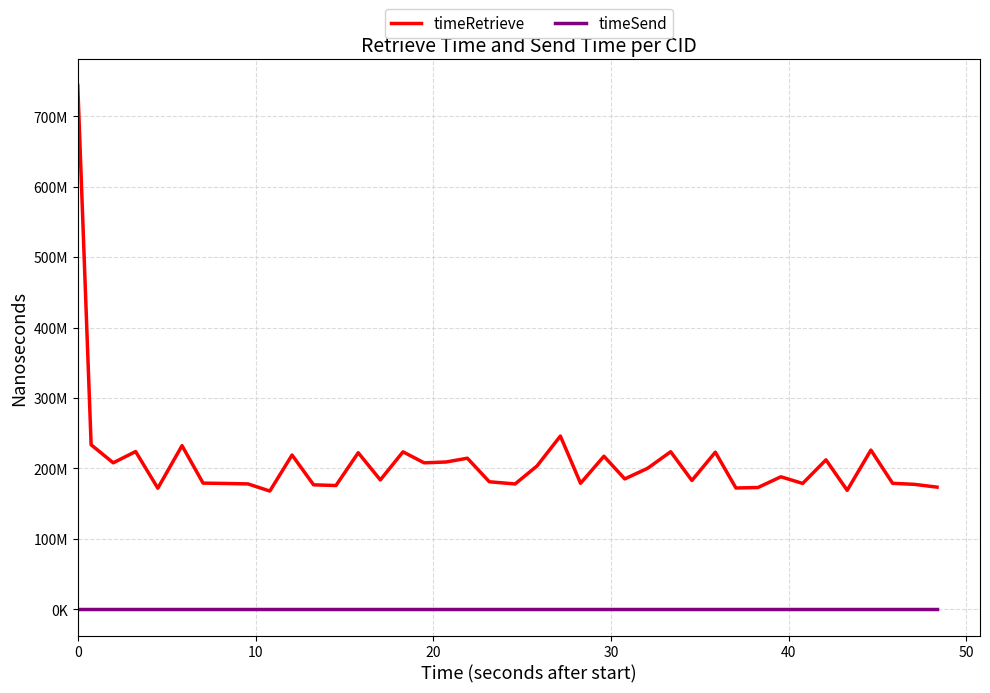

Does the chart display data point markers on the line(s)?

No